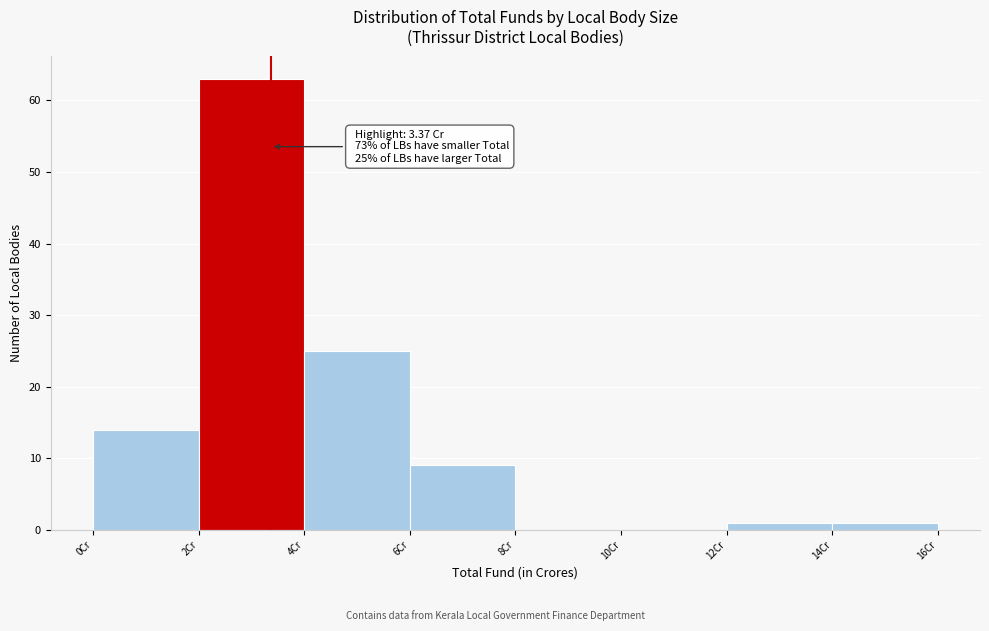

Over which range of the x-axis is the bar tallest?

2 to 4